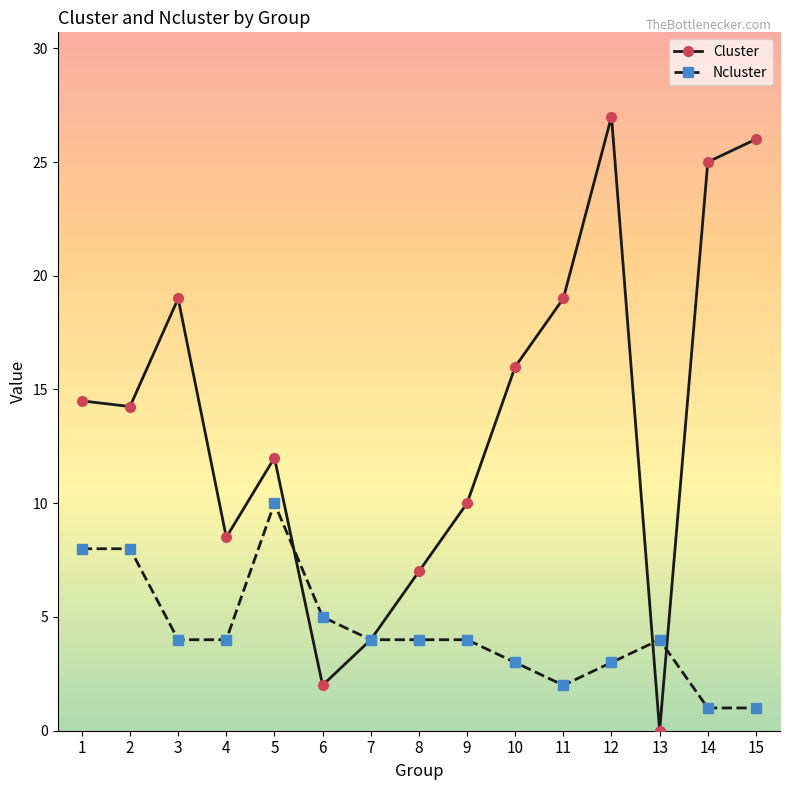

True or false: Cluster has more than 0 points higher than both neighbors.

True